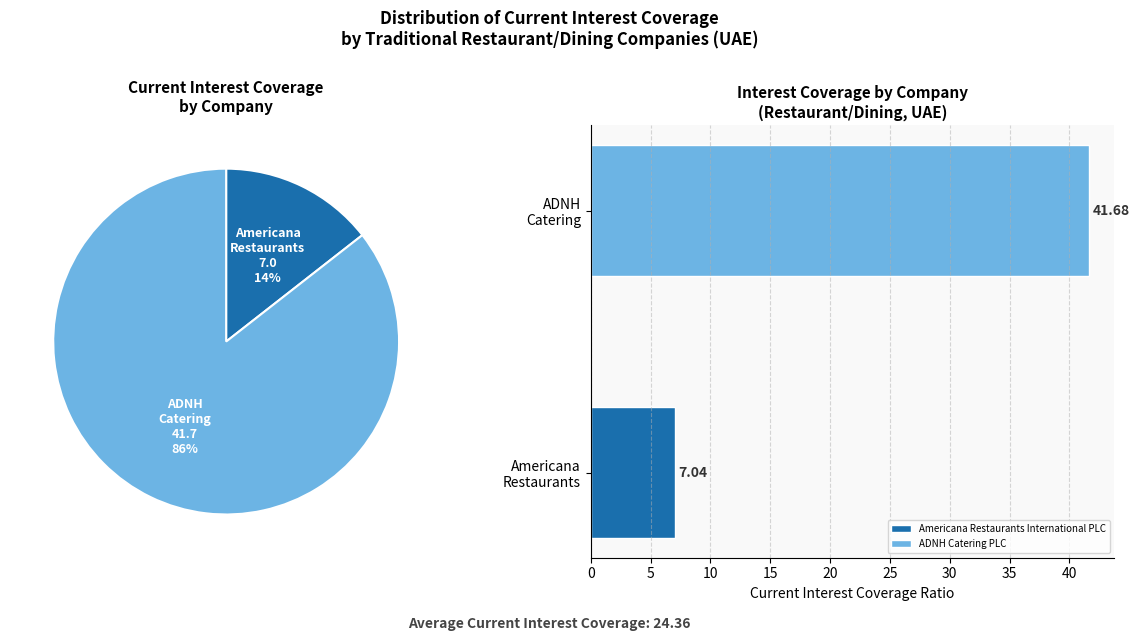

How many segments does this pie chart have?

2